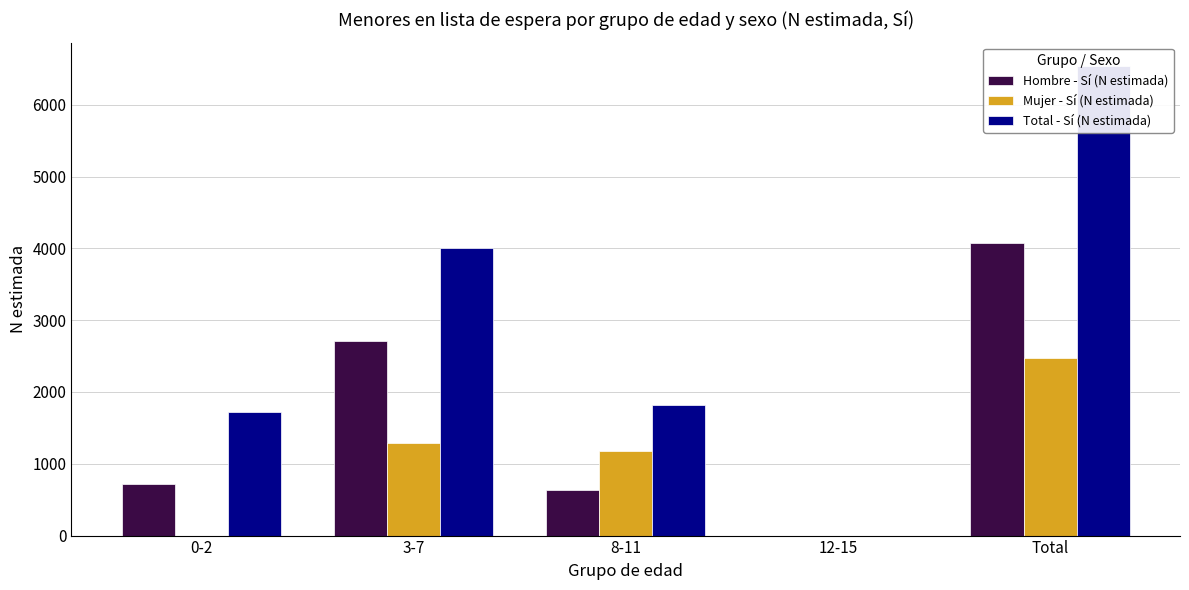

Does the chart contain any negative values?

No